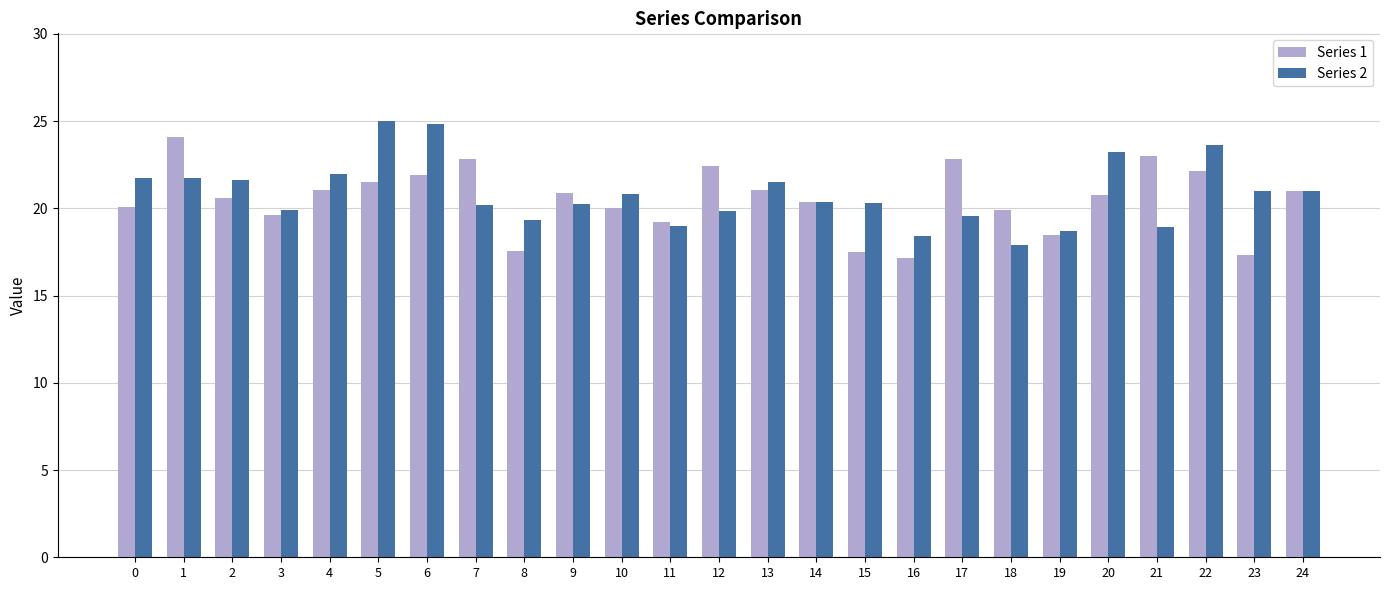

List the series in order of their overall mean, lowest first.

Series 1, Series 2